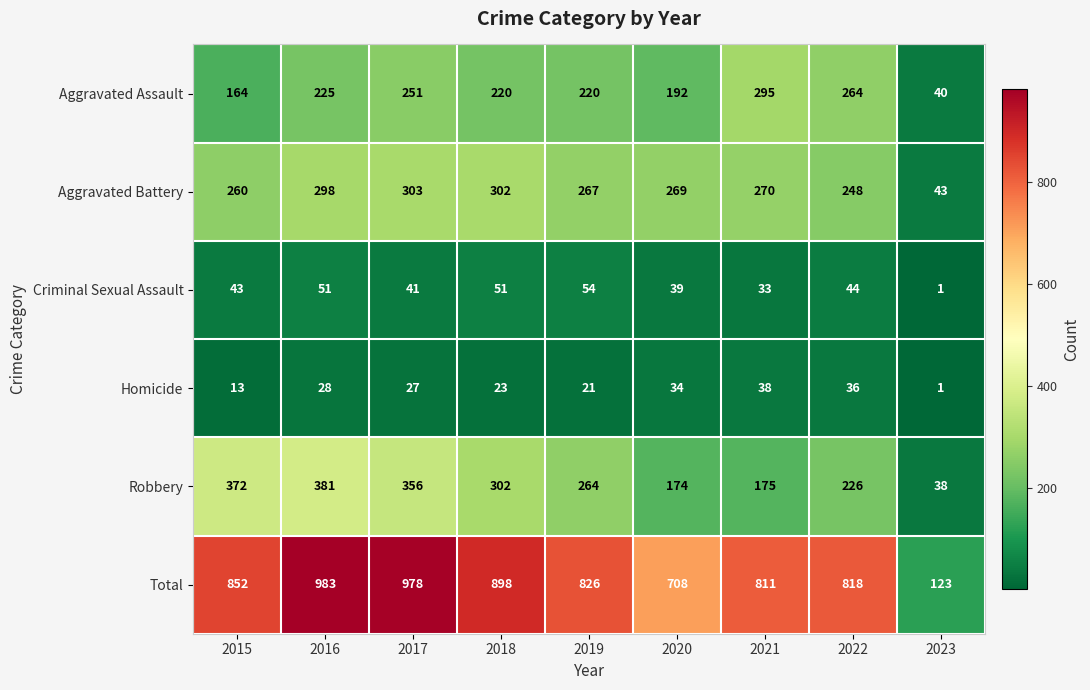

What is the spread (max minus min) of values at 2017?

951